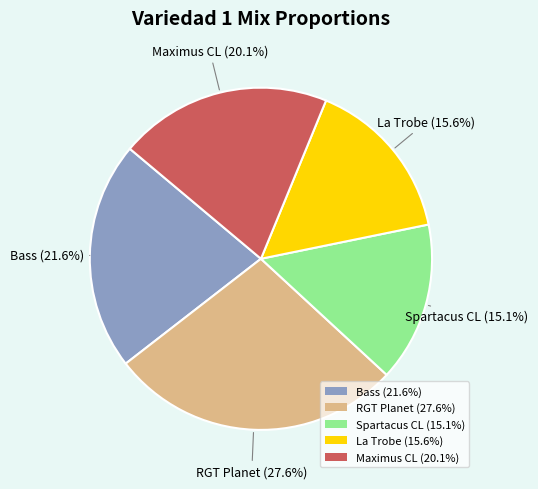

What portion of the pie excludes RGT Planet (27.6%)?

72.4%